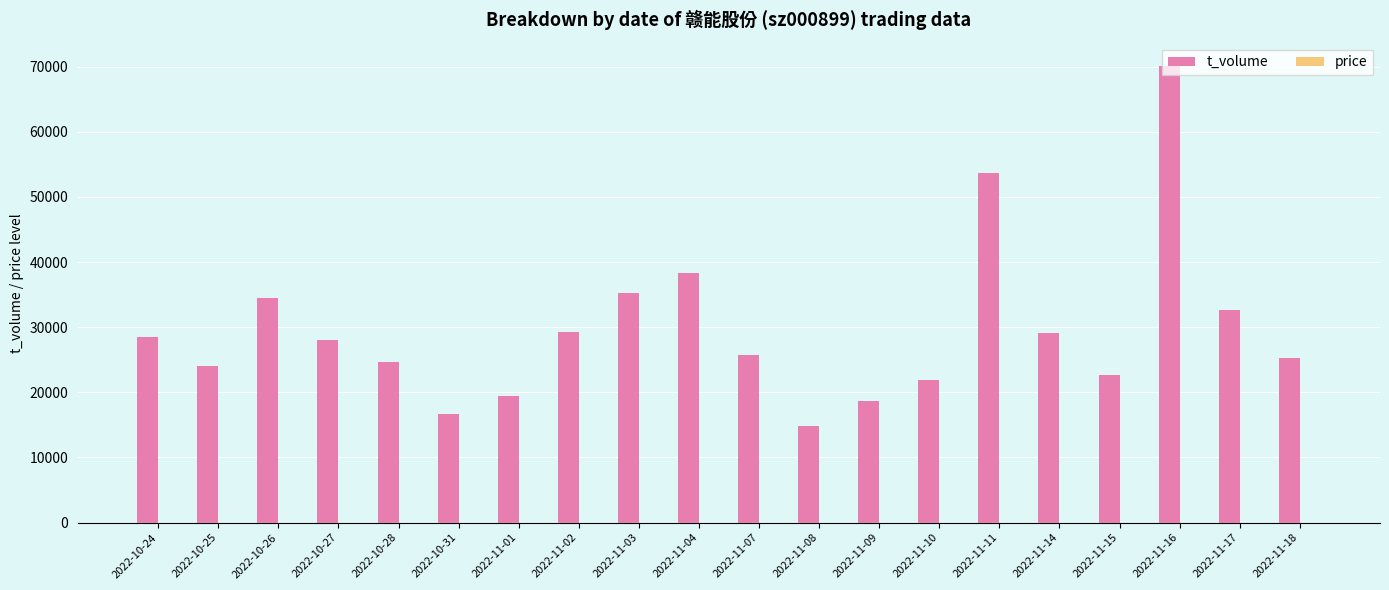

What is the greatest value displayed?

70136.0